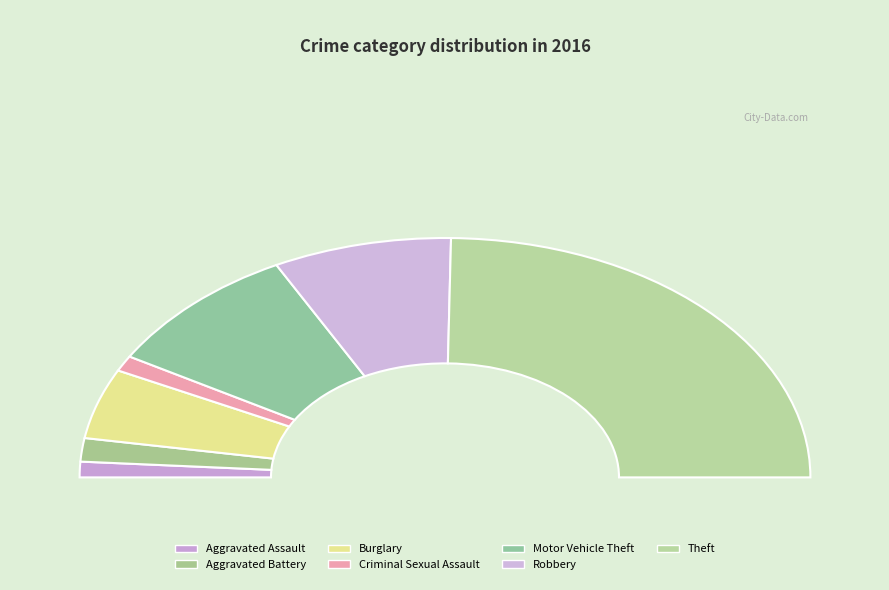

Between Motor Vehicle Theft and Criminal Sexual Assault, which is larger?

Motor Vehicle Theft